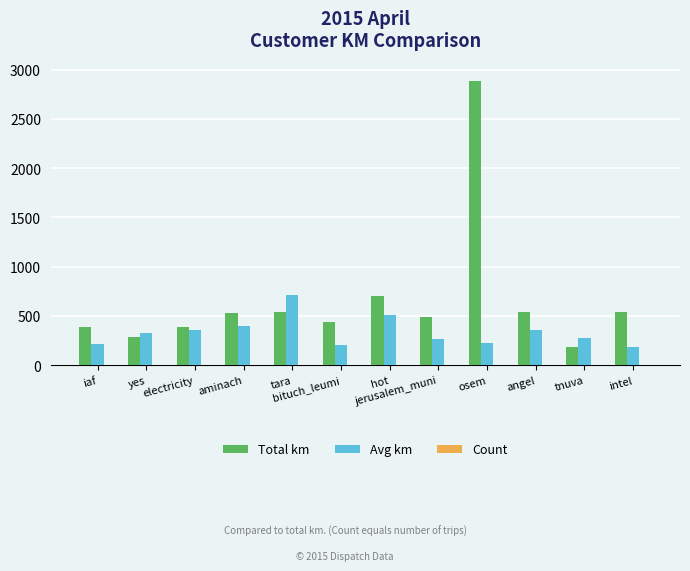

What is the greatest value displayed?

2889.0